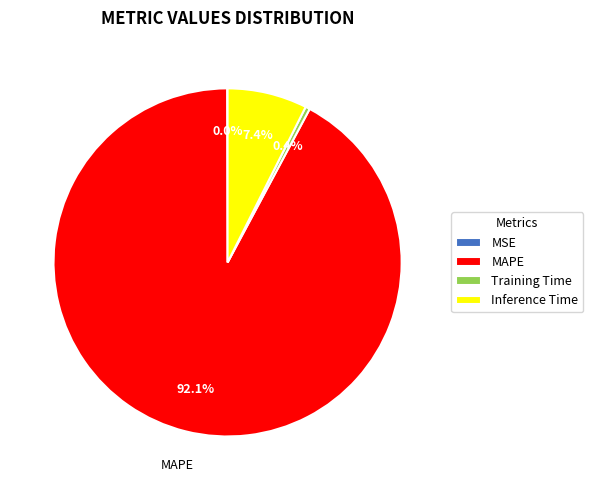

What is the ratio of the value at MAPE to the value at Inference Time?

12.4